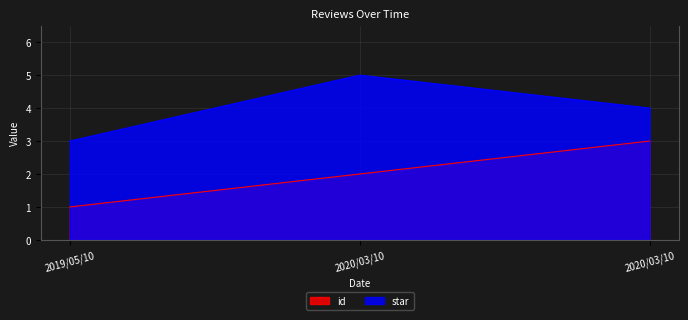

Which series has the largest total across all categories?

star